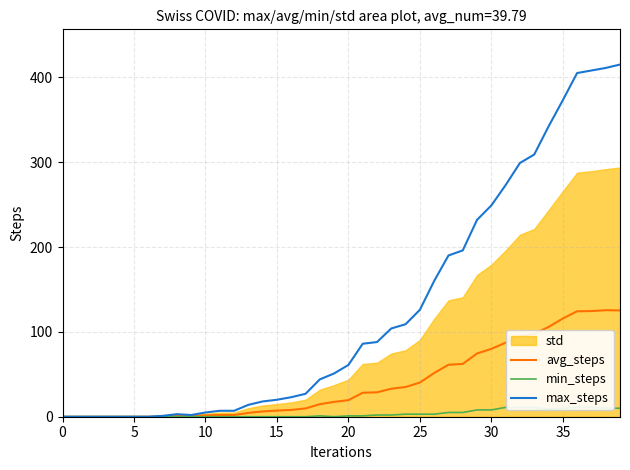

True or false: max_steps and avg_steps intersect in this chart.

False